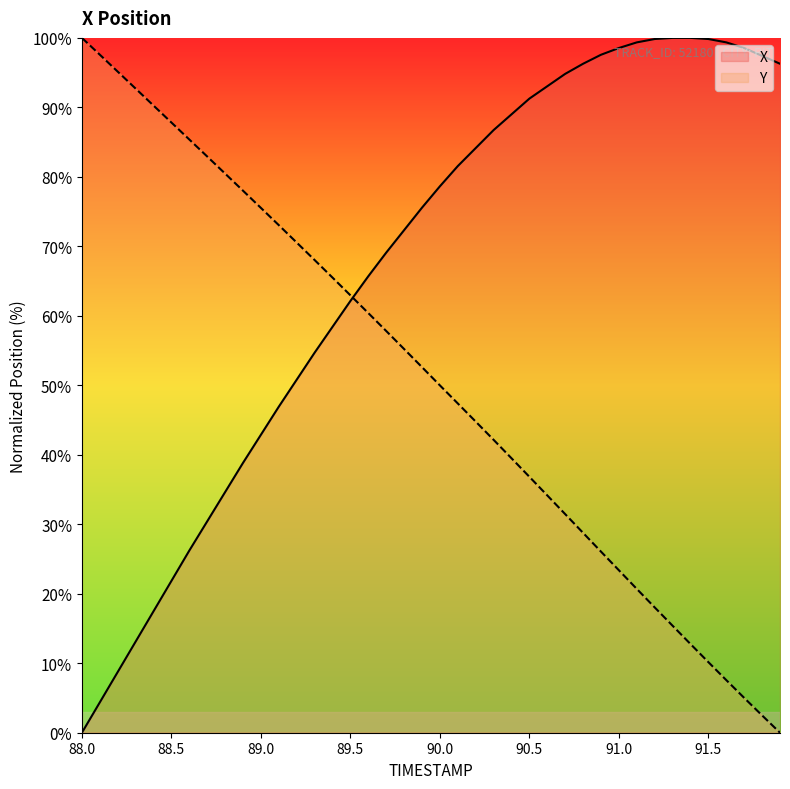

Which category has the lowest value in the X series?

88.0